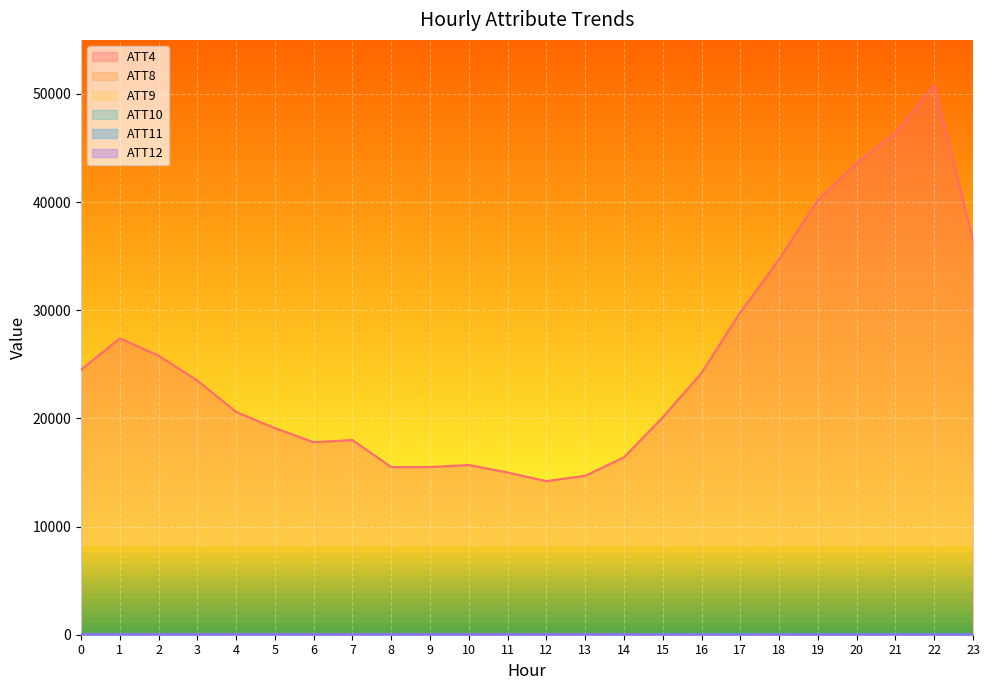

Which series has the widest spread of values?

ATT4